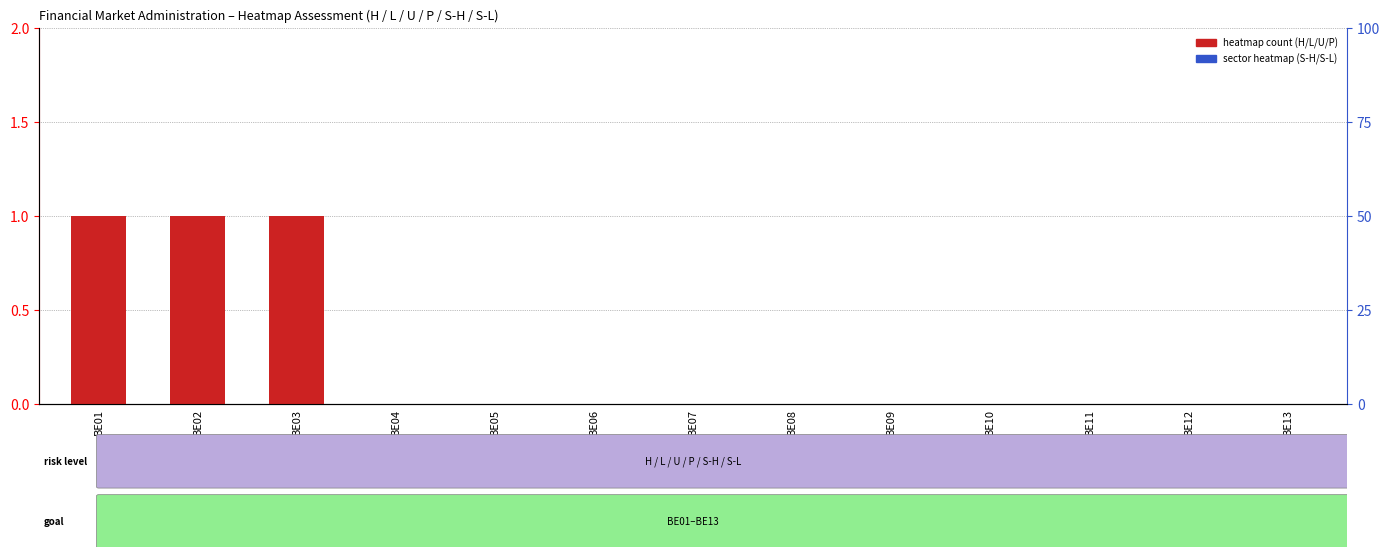

Which category has the highest value across all series?

BE01